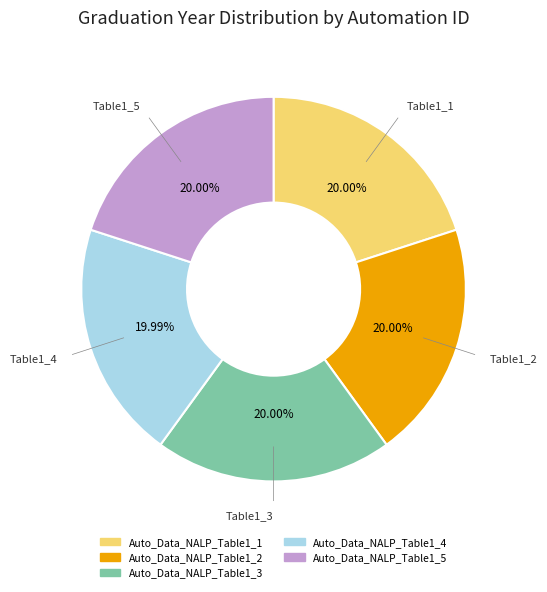

How many segments does this pie chart have?

5